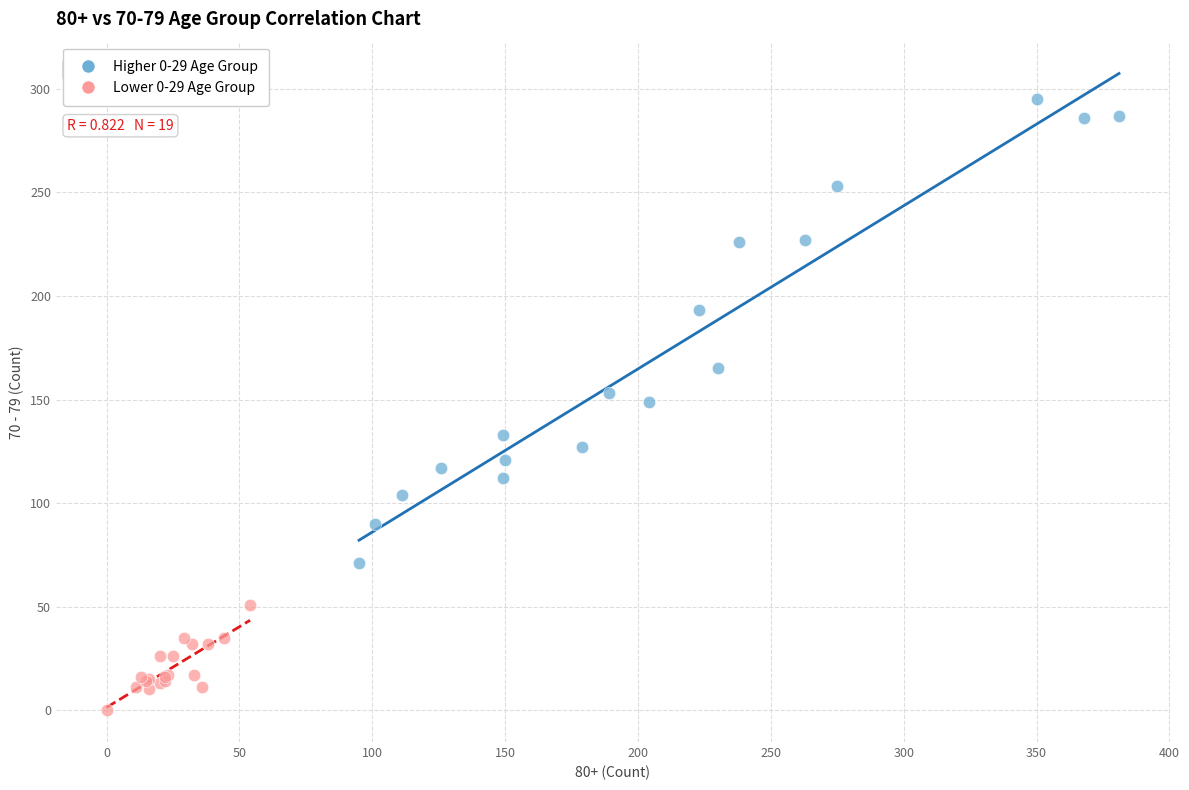

Which series has the largest Y range (max minus min)?

Higher 0-29 Age Group